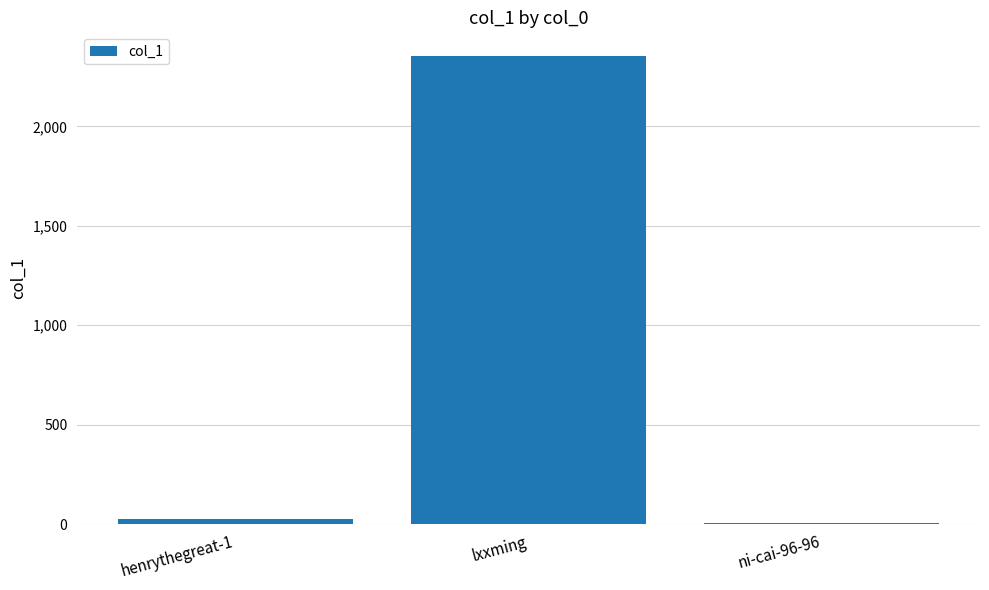

What is the approximate value at lxxming?

2355